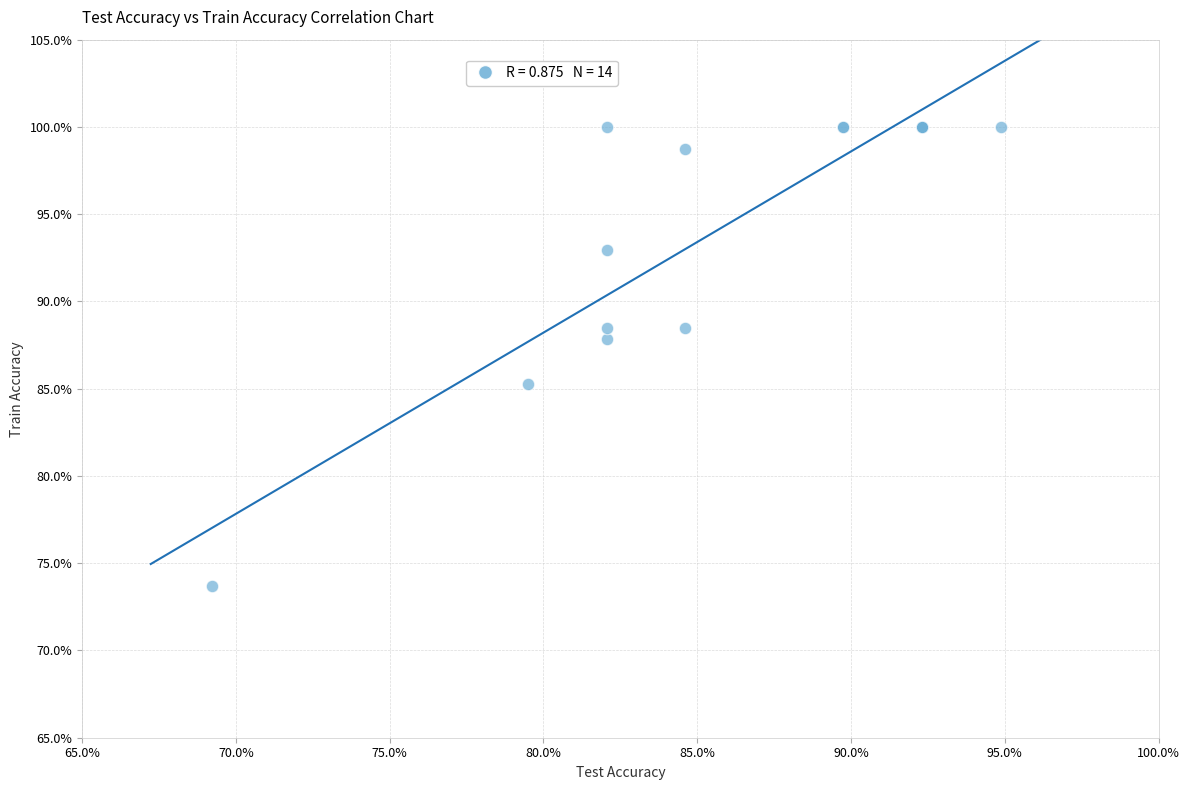

What Y value in the scatter plot is closest to 86?

85.3